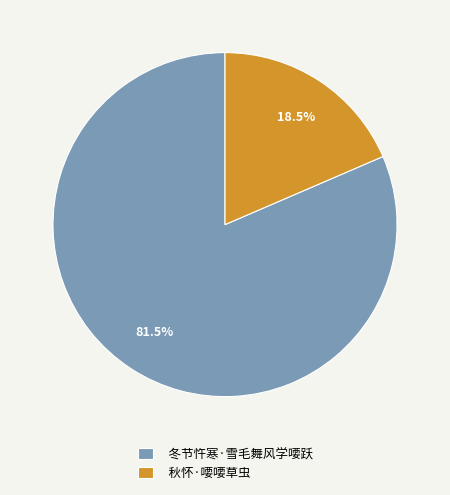

How many slices are in this pie chart?

2